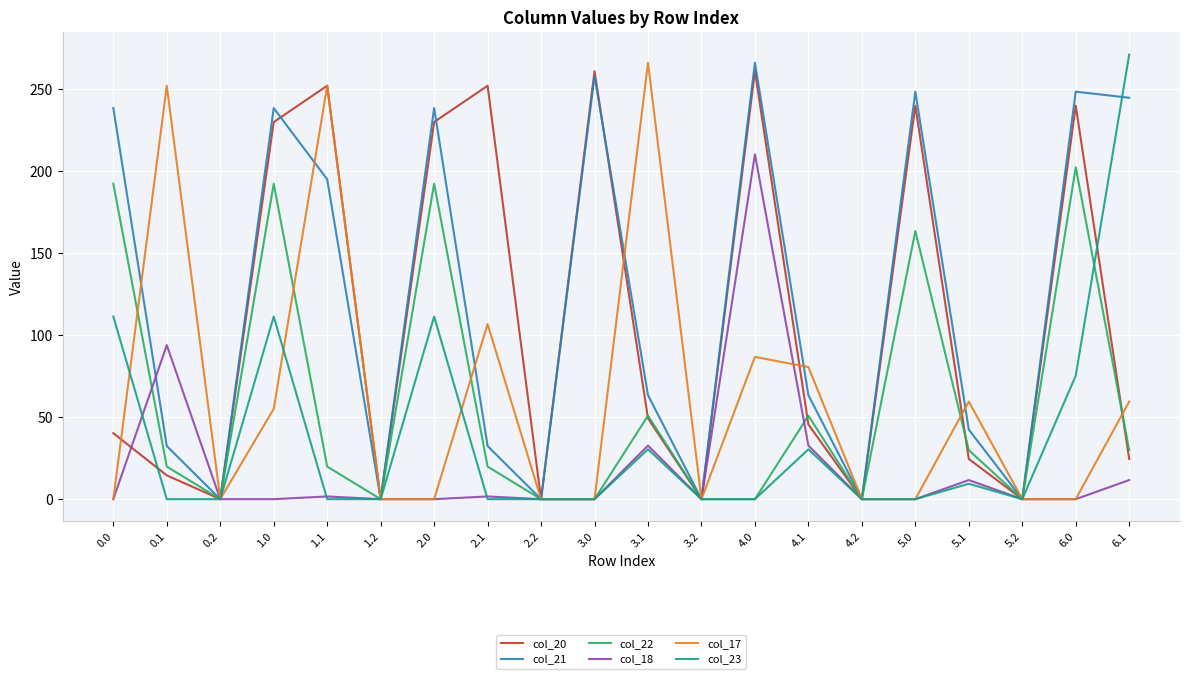

What is the total value across all series at 0.0?

582.2